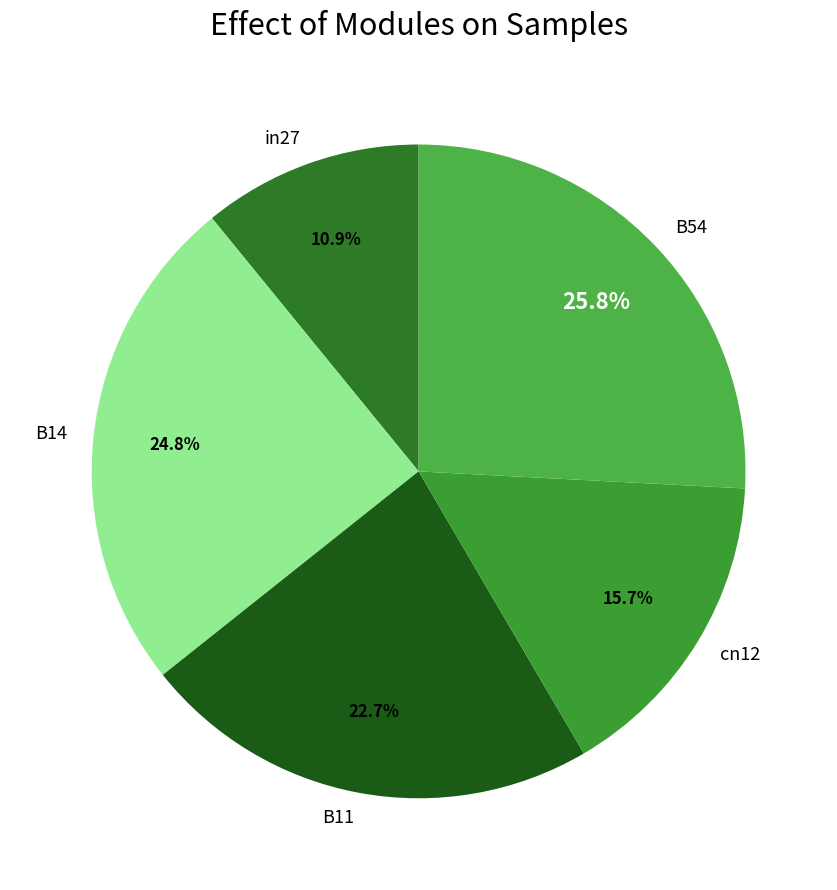

Is there a majority slice in this chart?

No